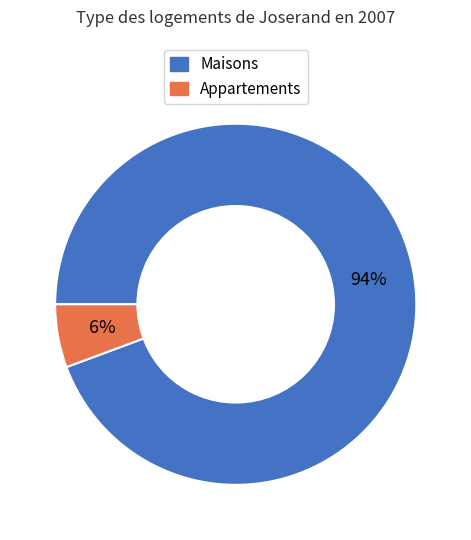

To the nearest percent, what is the average slice percentage?

50%